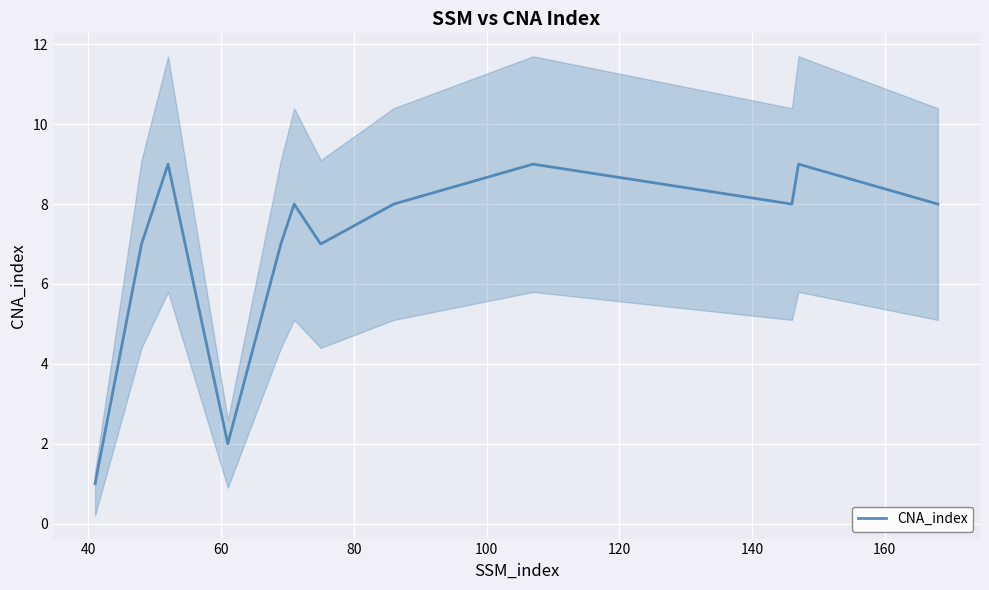

What is the maximum value for CNA_index?

9